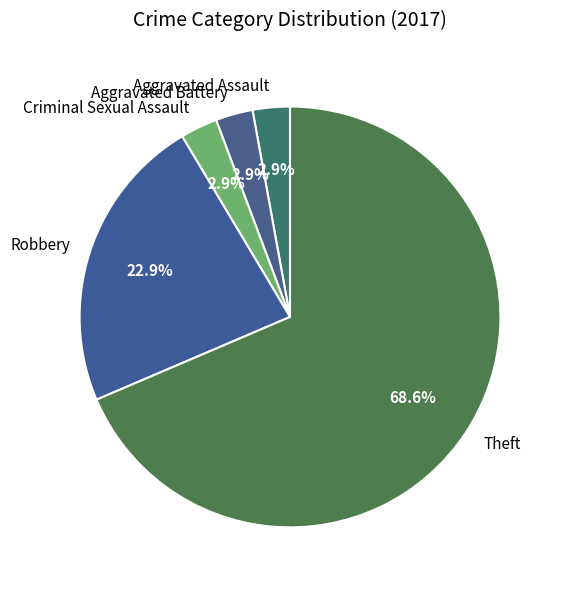

Count the number of slices in the pie.

5